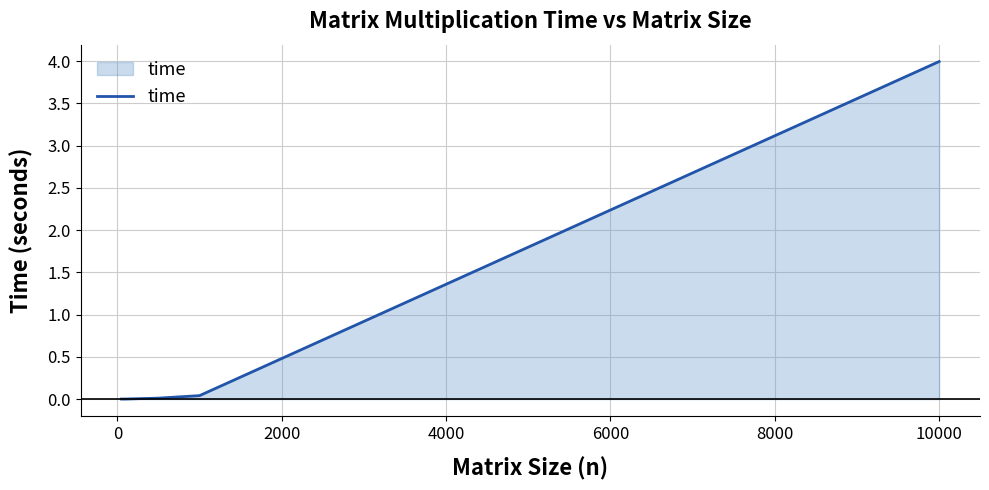

What is the difference between the maximum and minimum values?

4.0